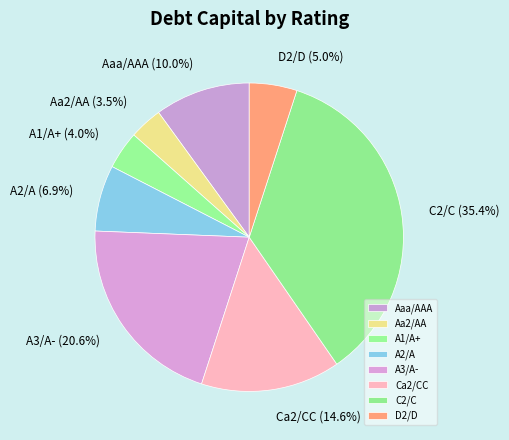

Do D2/D and Aa2/AA together represent more than half of the pie?

No